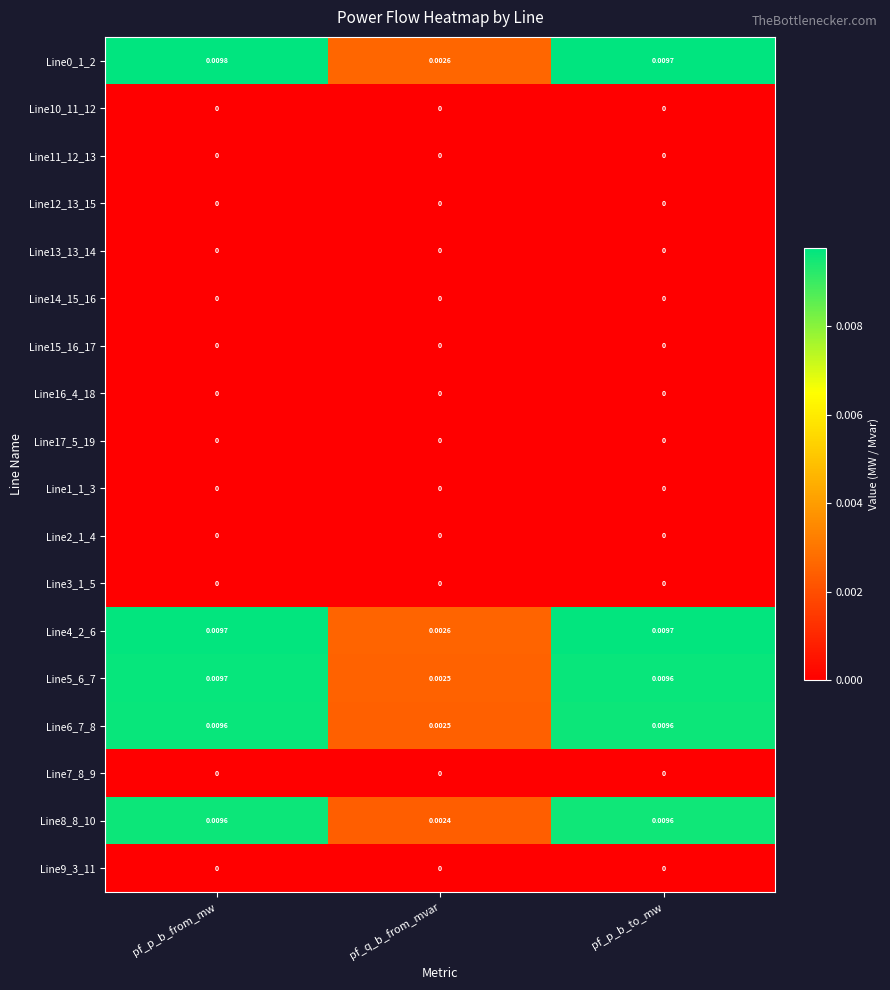

Which label corresponds to the largest value in the chart?

pf_p_b_from_mw